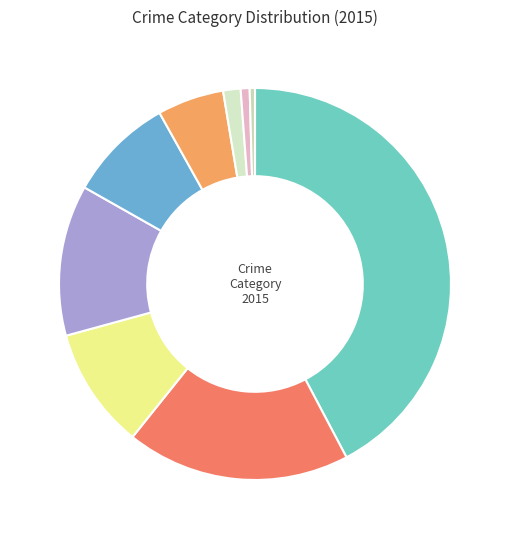

Does any single category account for the majority?

No